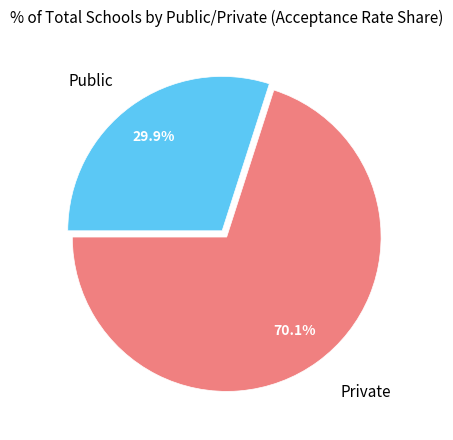

Is there a majority slice in this chart?

Yes